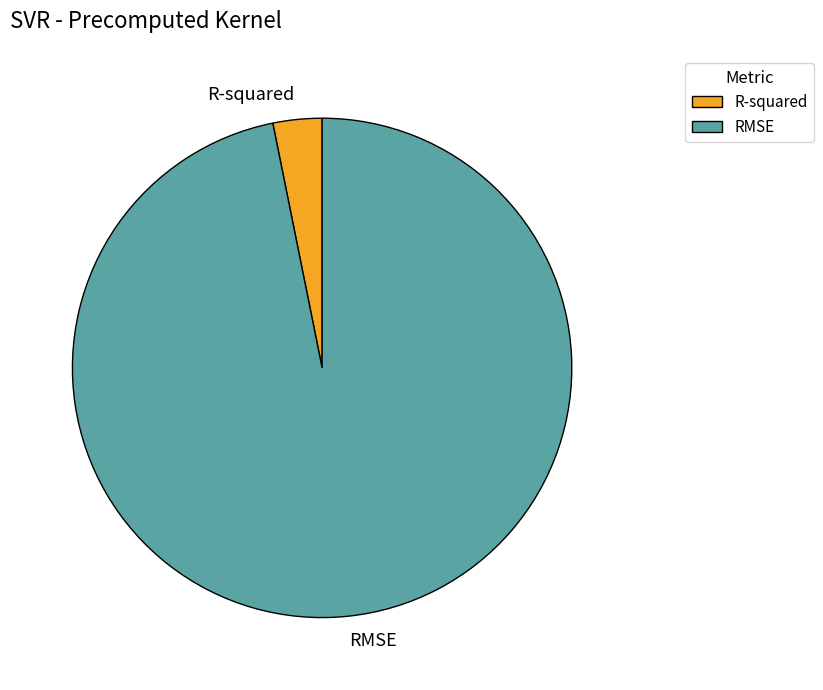

Rank the categories by value from lowest to highest.

R-squared, RMSE